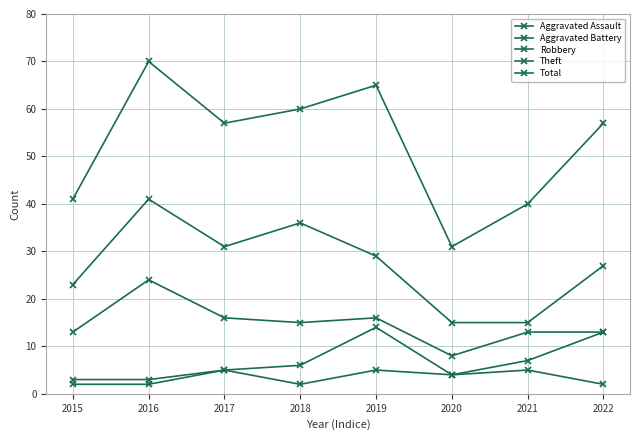

At which category is the sum across all series the highest?

2016